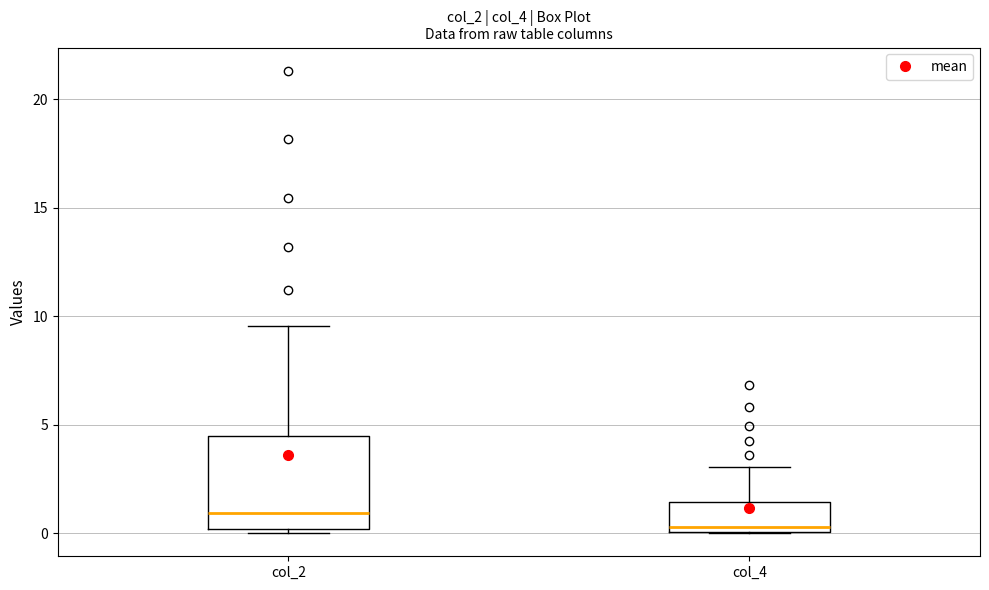

Reading left to right, read every box against the y-axis: the position of its median line, the range the box covers, and the ends of its whiskers. The values are not printed on the chart, so give them approximately, as read against the axis.

col_2: median 1.0, box 0.0 to 4.5, whiskers 0.0 (just below the box's lower edge) to 9.5
col_4: median 0.5, box 0.0 to 1.5, whiskers 0.0 to 3.0